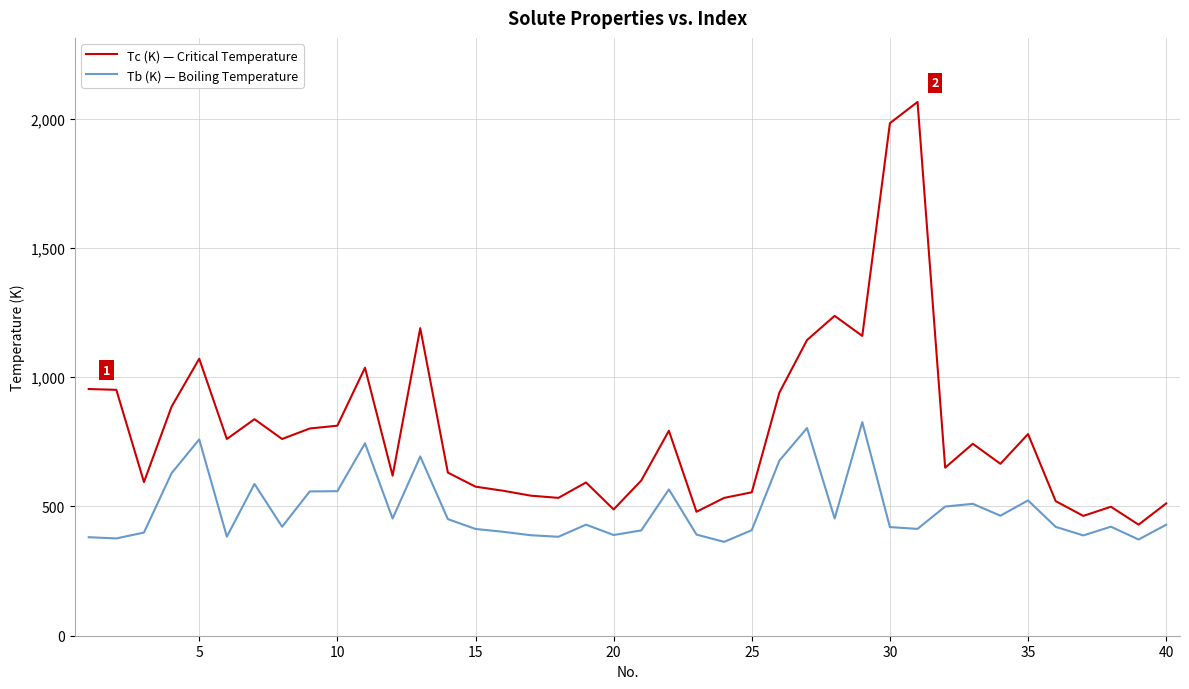

What is the smallest value displayed?

363.1